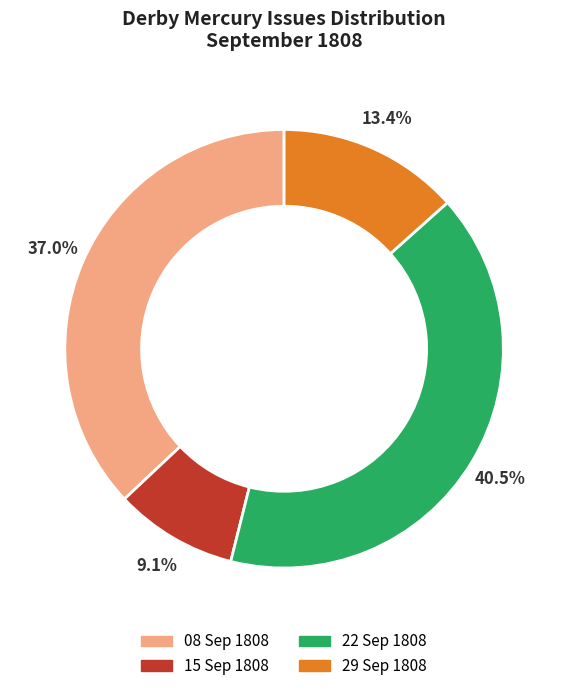

What is the largest slice in the pie chart?

22 Sep 1808